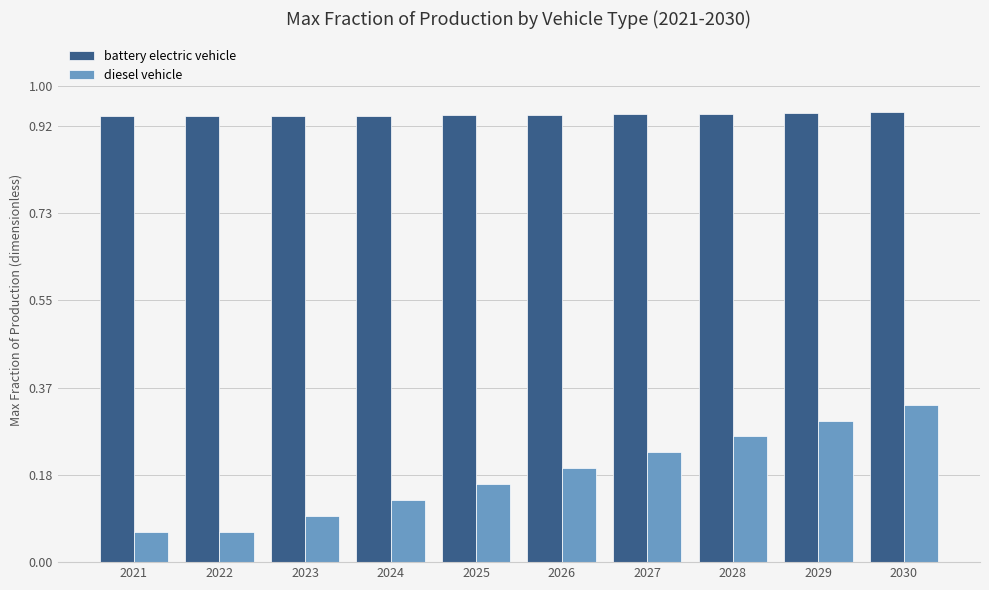

What is the spread (max minus min) of values at 2028?

0.7